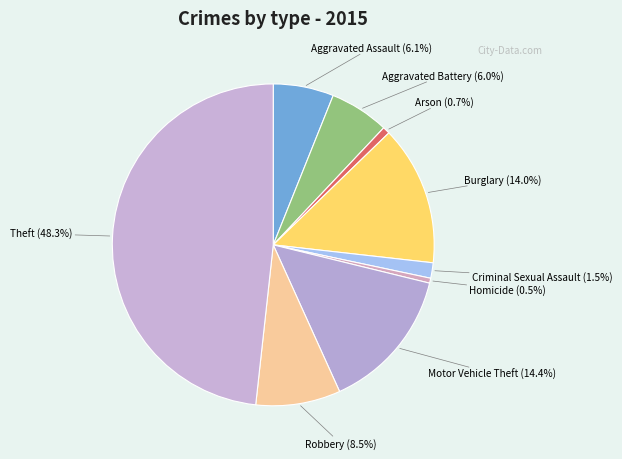

Which category has the smallest portion of the pie?

Homicide